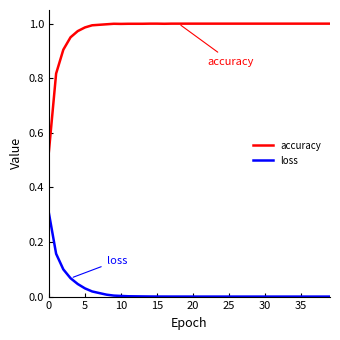

What is the maximum value for loss?

0.3